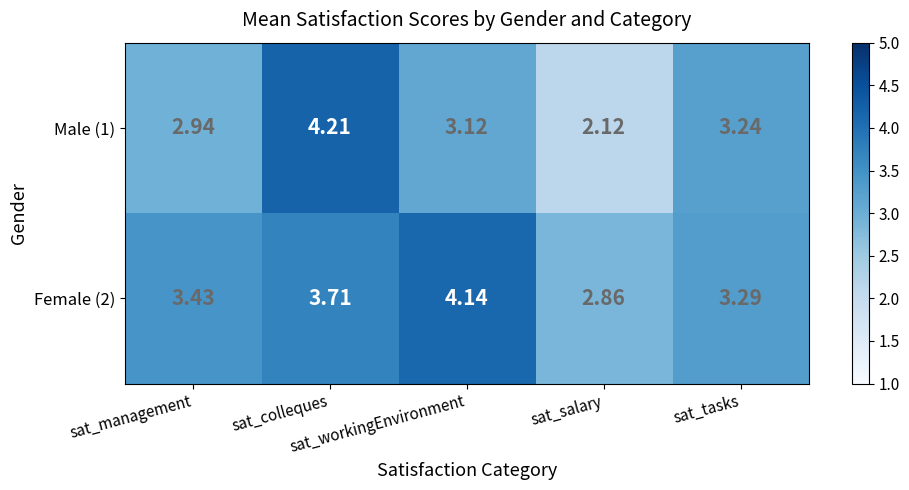

List the series in order of their peak value, lowest first.

Female (2), Male (1)